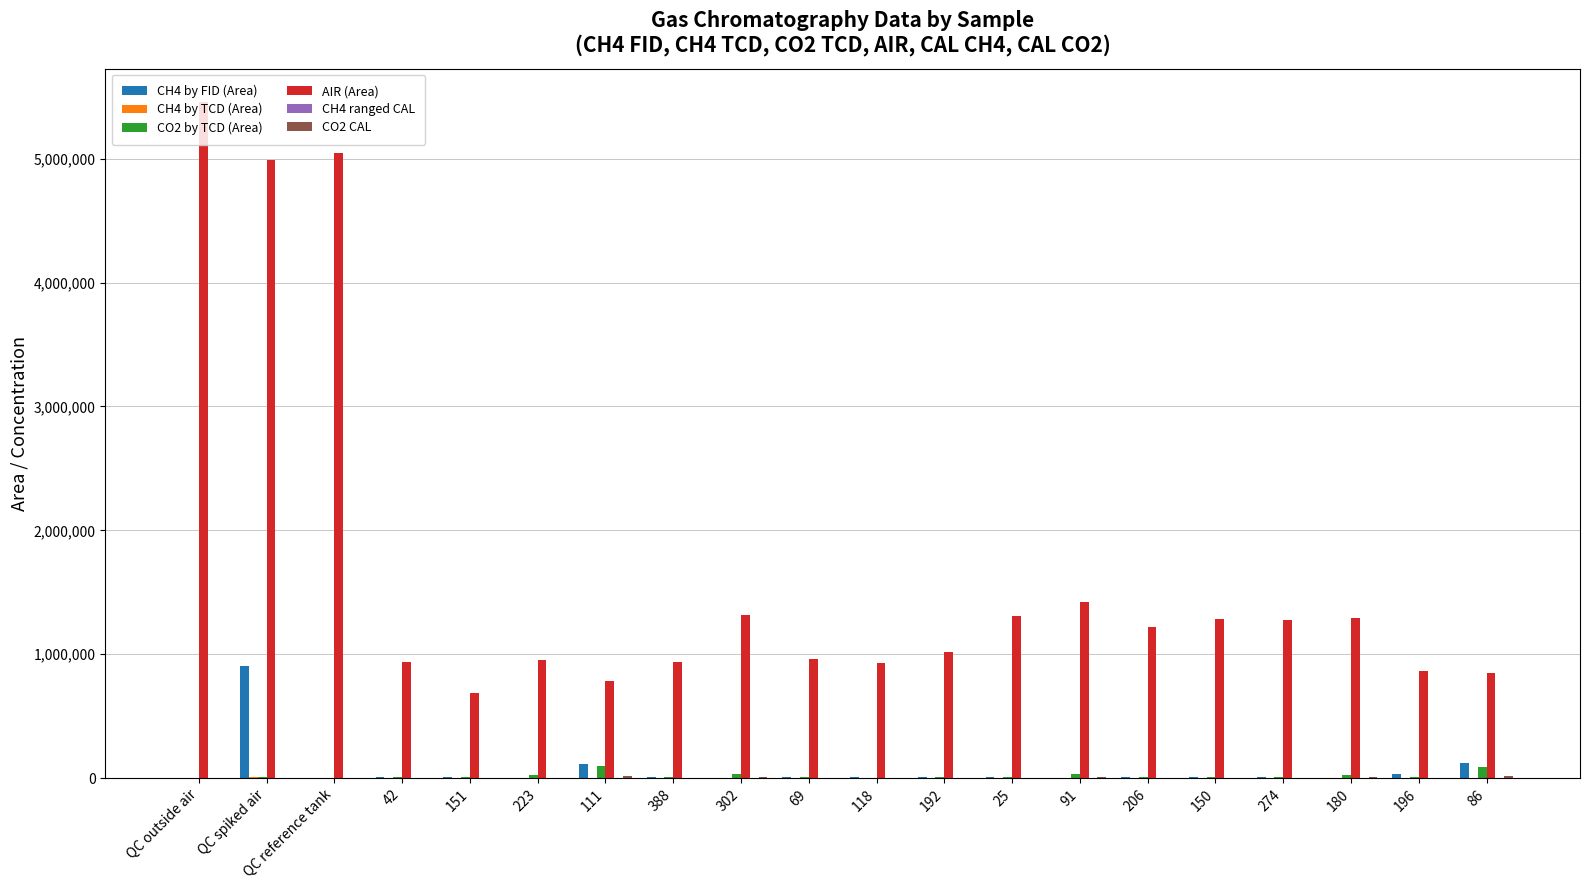

What is the maximum value shown in the chart?

5454525.0